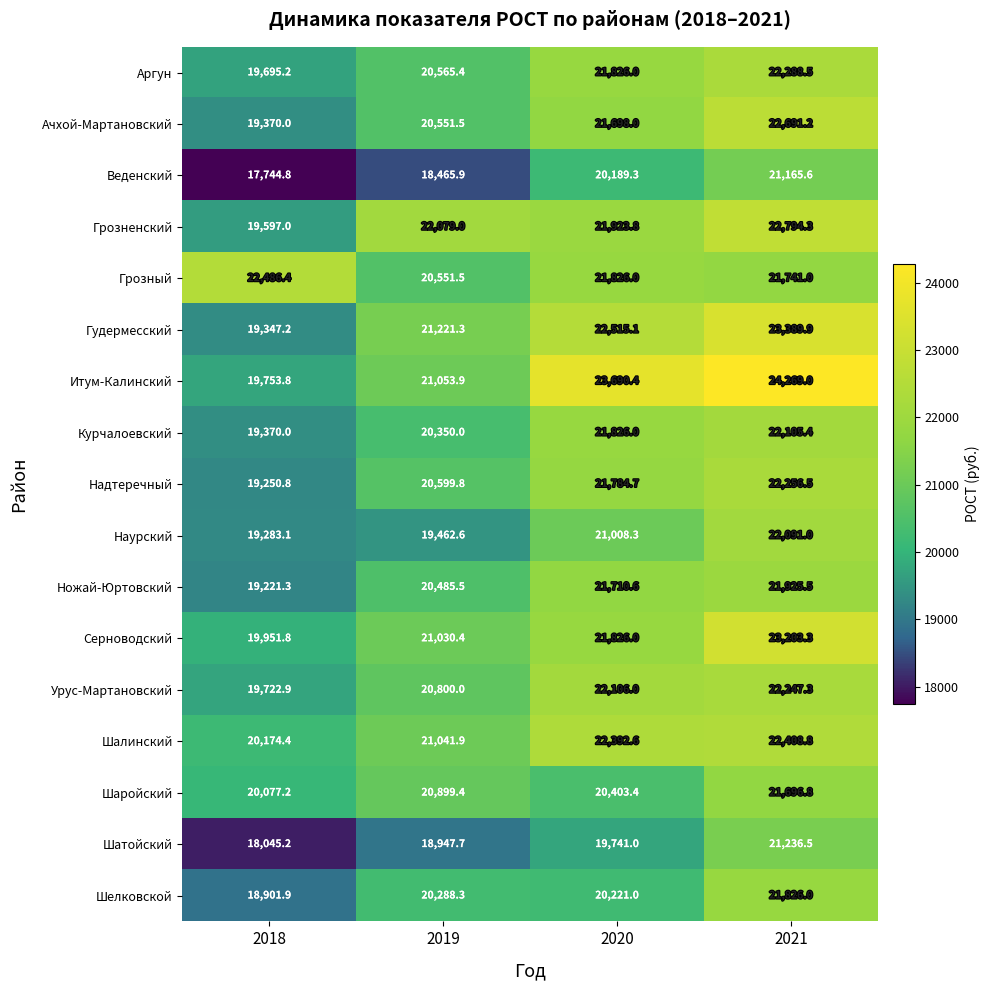

The Шатойский series shows 18045.2 at 2018. True or false?

True